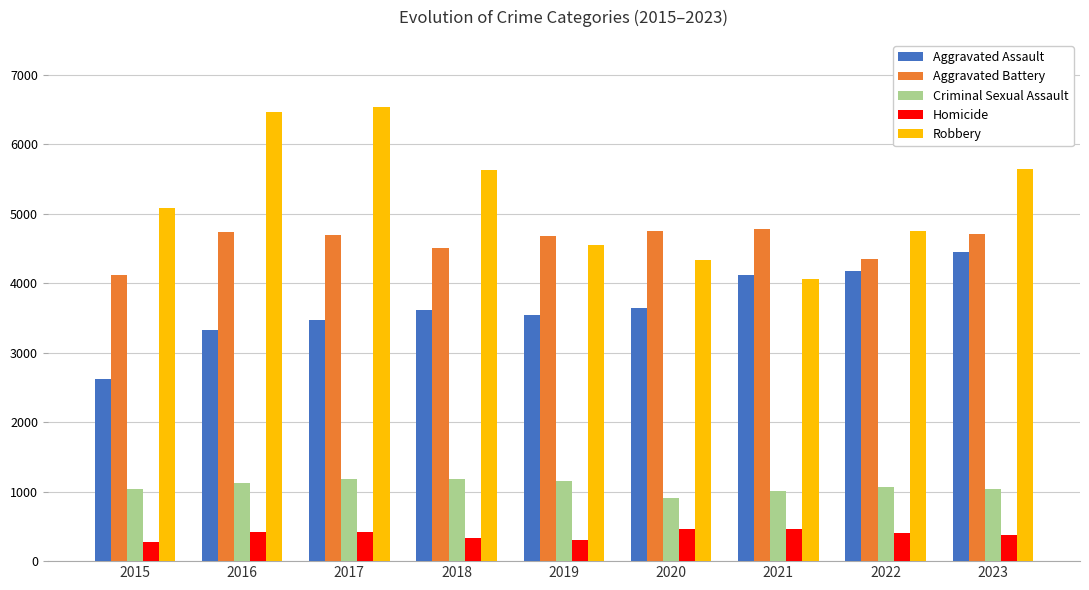

How many bars are there in each group?

5